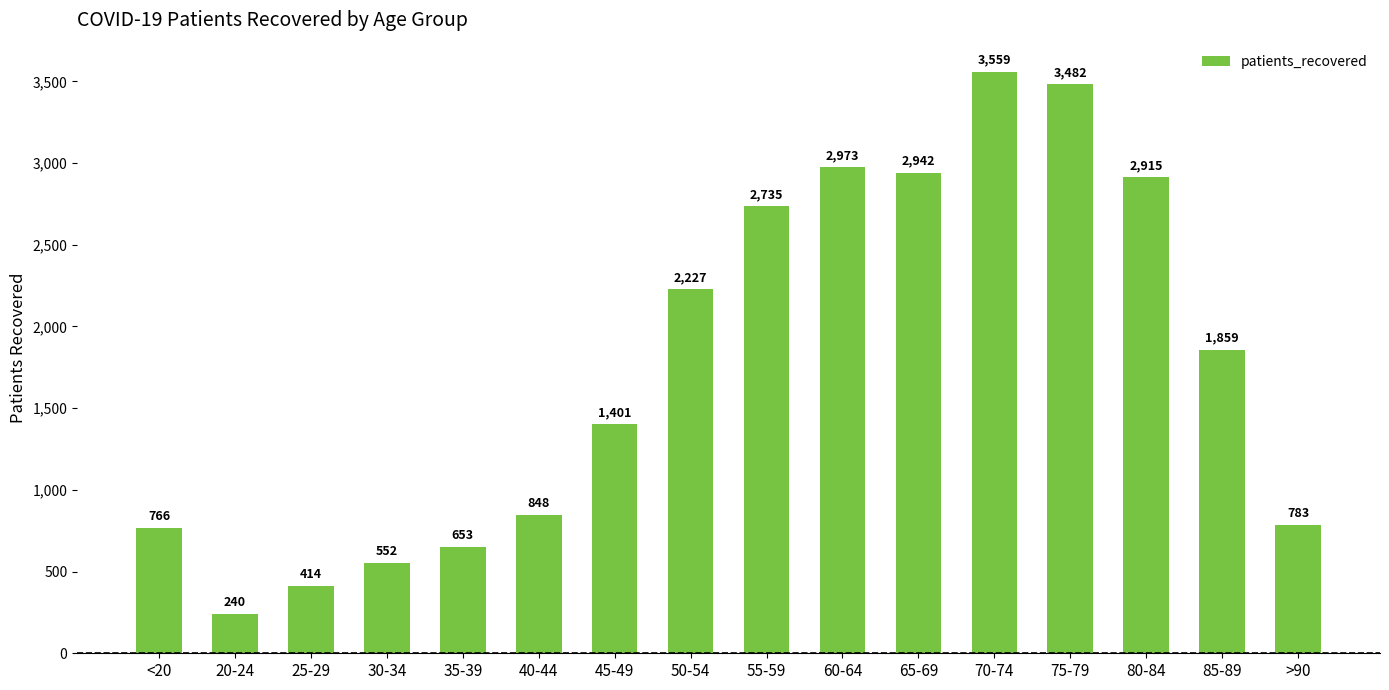

What is the sum of all values?

28349